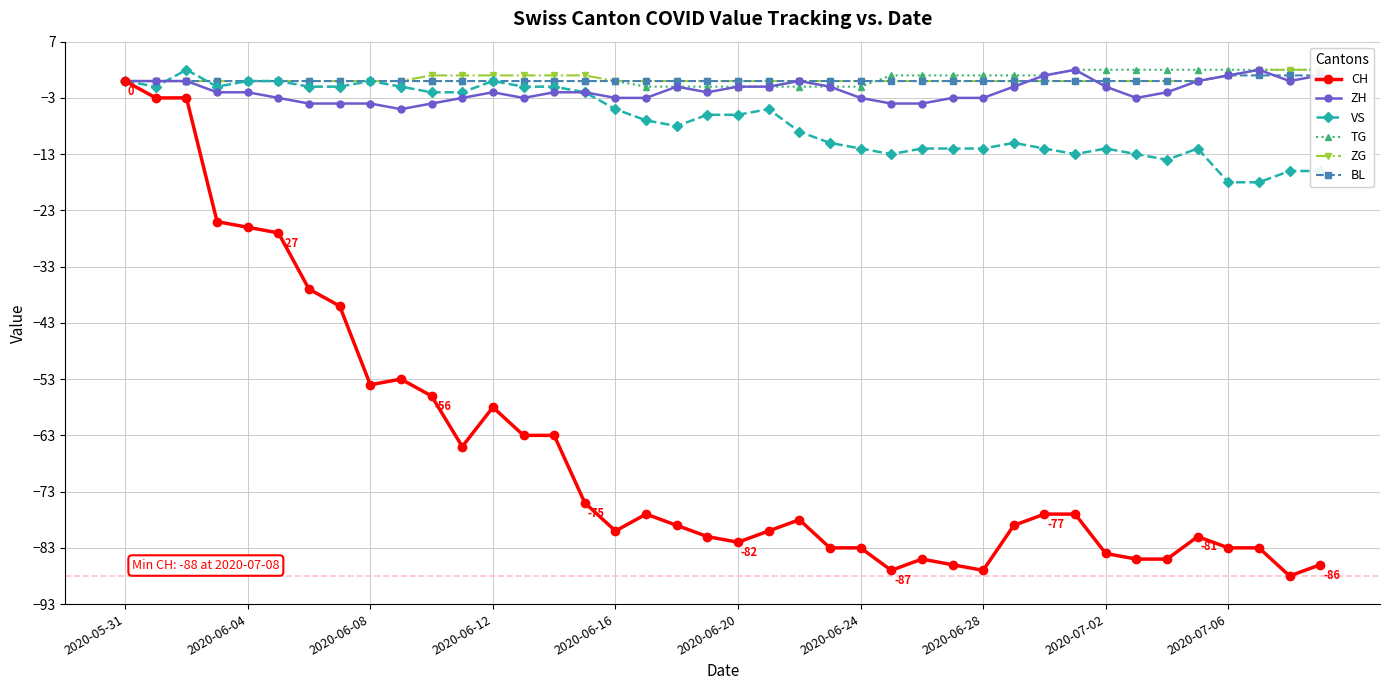

What is the minimum value for VS?

-18